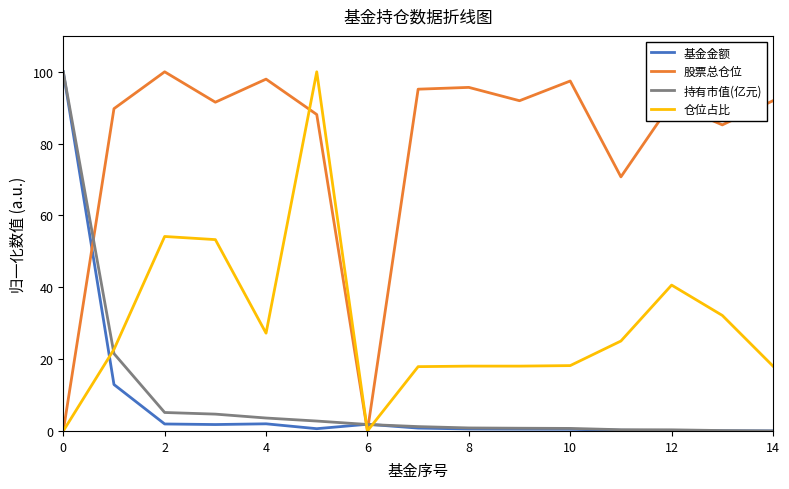

At how many categories does at least one series exceed 42?

14